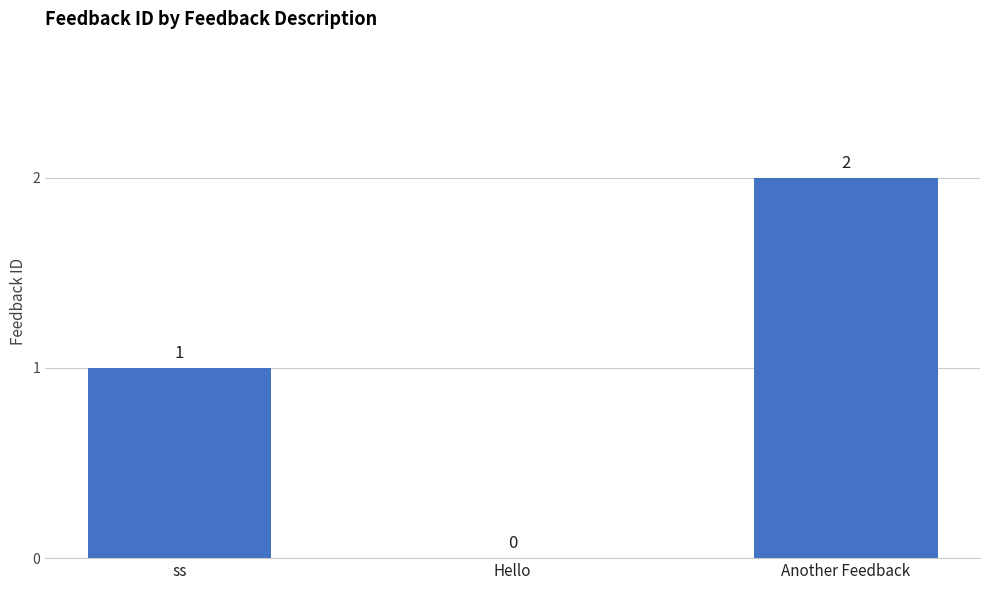

At which label is the value closest to 1?

ss